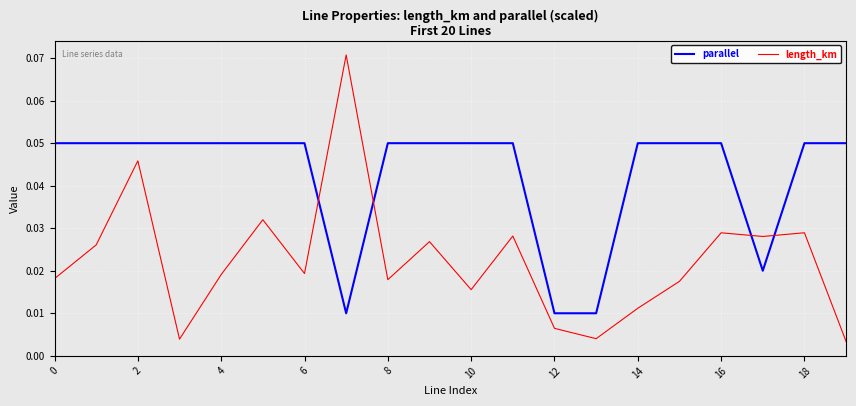

Which series has the widest spread of values?

length_km